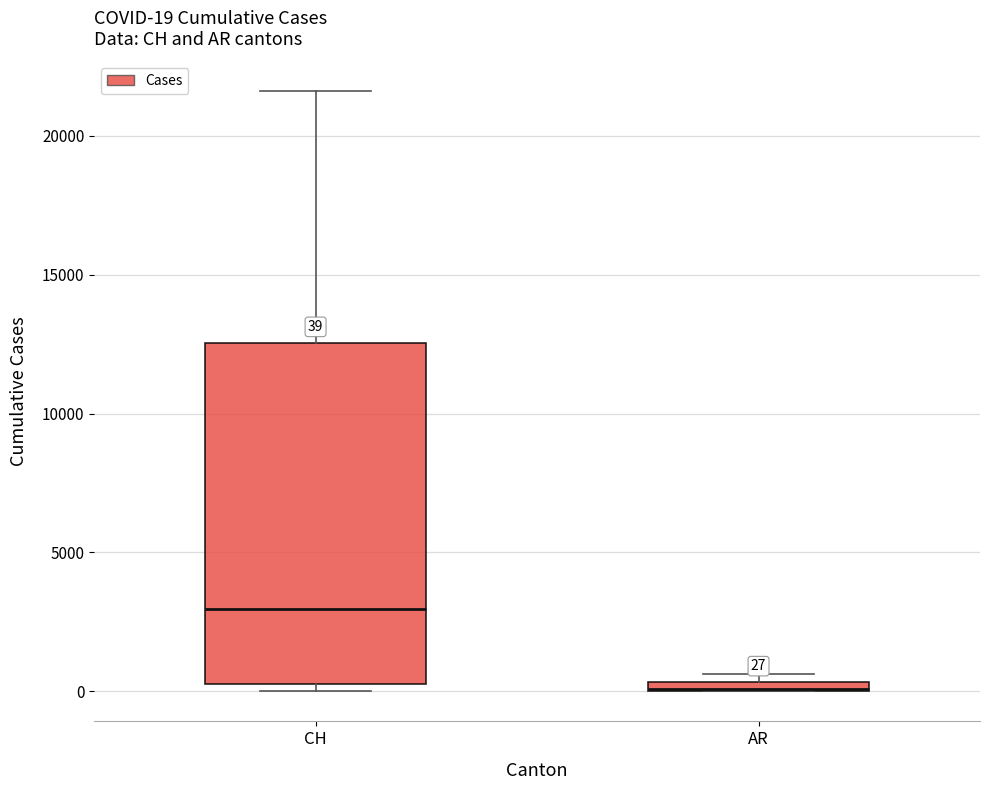

Comparing the boxes themselves (not the whiskers), which one is the tallest?

CH